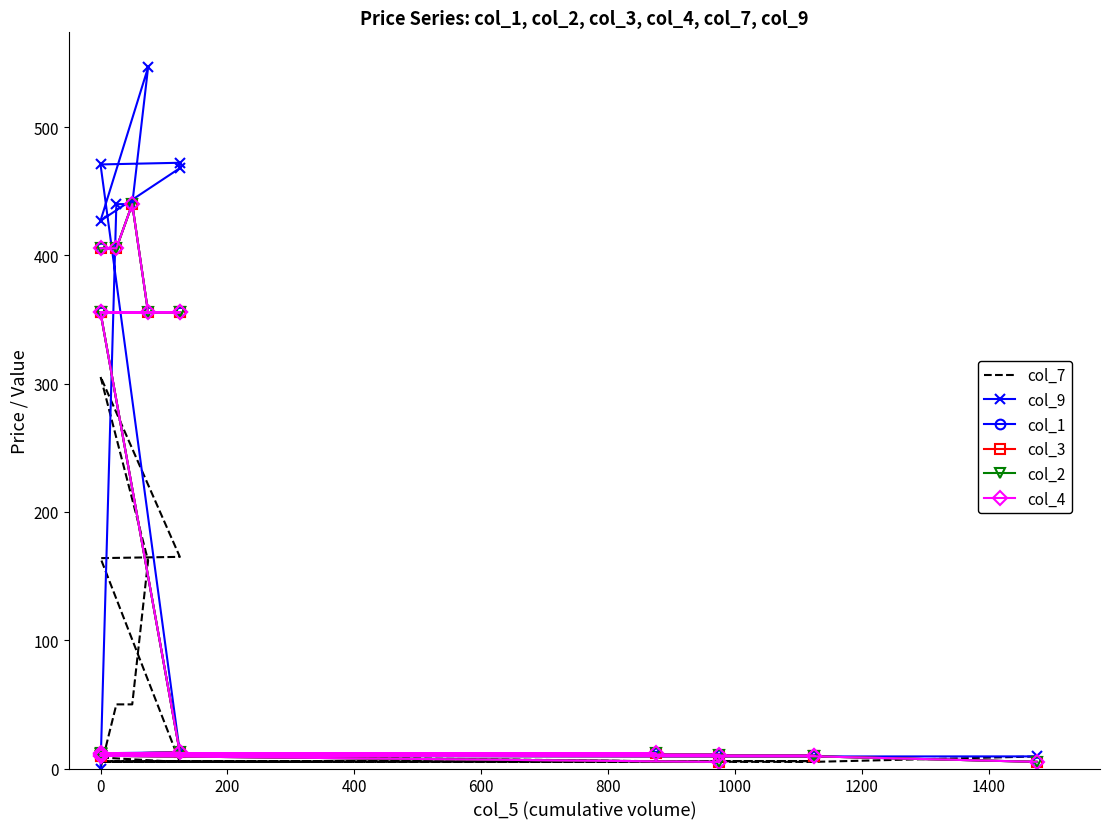

Reading right to left, what are all the values shown in this chart?

col_7: 9.4	5.2	5.6	5.8	5.2	5.1	5.1	10.7	11.0	11.4	8.6	5.1	164.0	165.0	165.0	305.6	162.0	50.0	50.0	0.0
col_9: 9.4	9.4	9.9	9.9	9.9	10.4	10.5	11.2	11.8	11.8	11.9	12.7	470.9	472.2	468.0	427.0	546.5	440.0	439.9	0.0
col_1: 5.2	9.5	9.9	9.9	9.9	5.1	10.9	11.4	11.8	12.1	11.6	12.5	355.6	355.6	355.6	355.6	355.6	440.0	405.6	405.6
col_3: 5.2	9.5	9.9	9.9	9.9	5.1	10.9	11.4	11.8	12.1	11.6	12.5	355.6	355.6	355.6	355.6	355.6	440.0	405.6	405.6
col_2: 5.2	9.5	9.9	9.9	9.9	5.1	10.9	11.4	11.8	12.1	11.6	12.5	355.6	355.6	355.6	355.6	355.6	440.0	405.6	405.6
col_4: 5.2	9.5	9.9	9.9	9.9	5.1	10.9	11.4	11.8	12.1	11.6	12.5	355.6	355.6	355.6	355.6	355.6	440.0	405.6	405.6